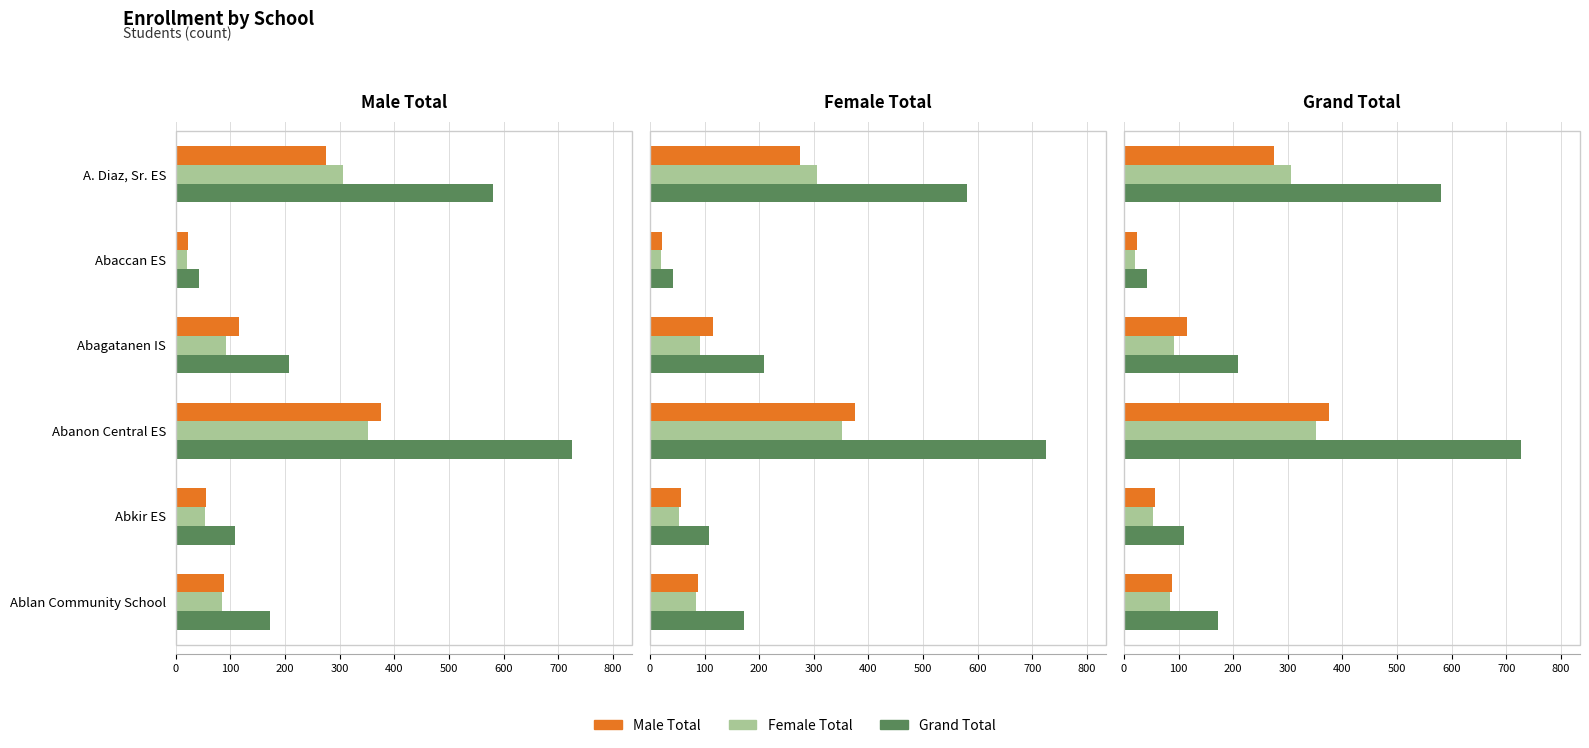

Is it true that Male Total equals 179 at Abagatanen IS?

False